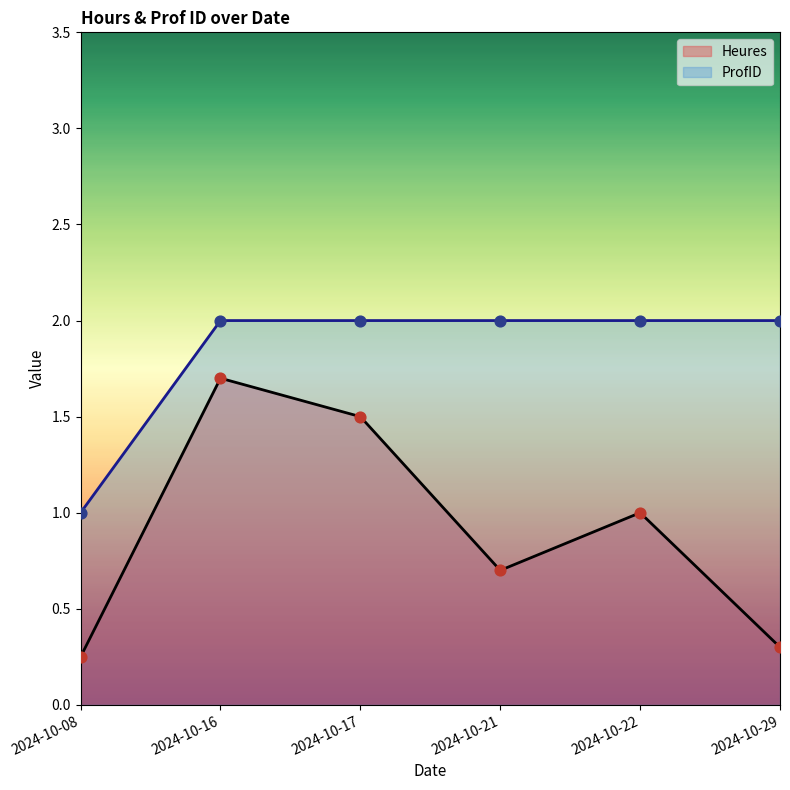

Which series has the largest total across all categories?

ProfID